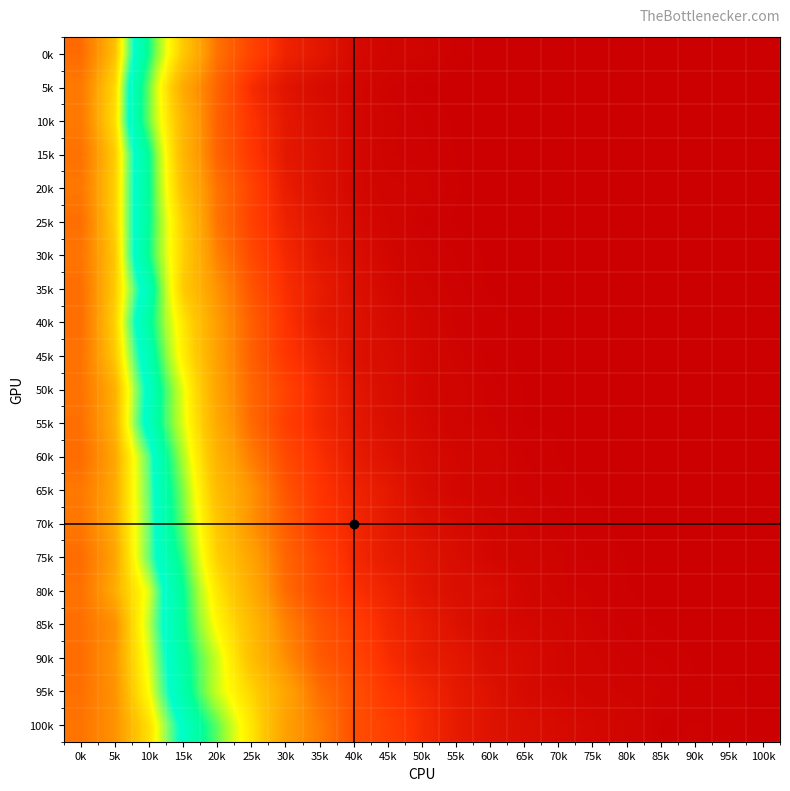

How many categories are shown in the chart?

21